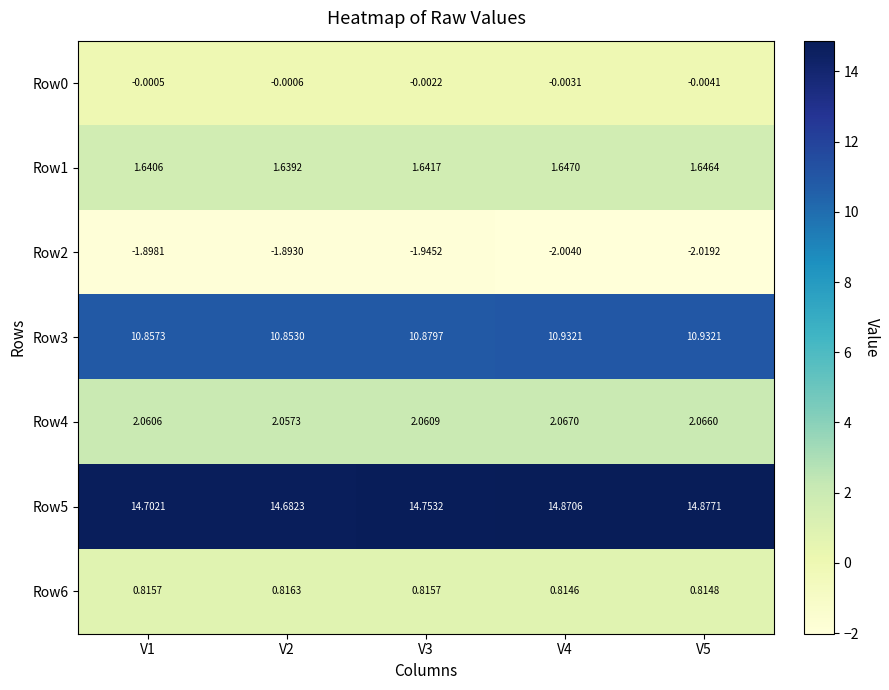

Count the number of data series in this chart.

7